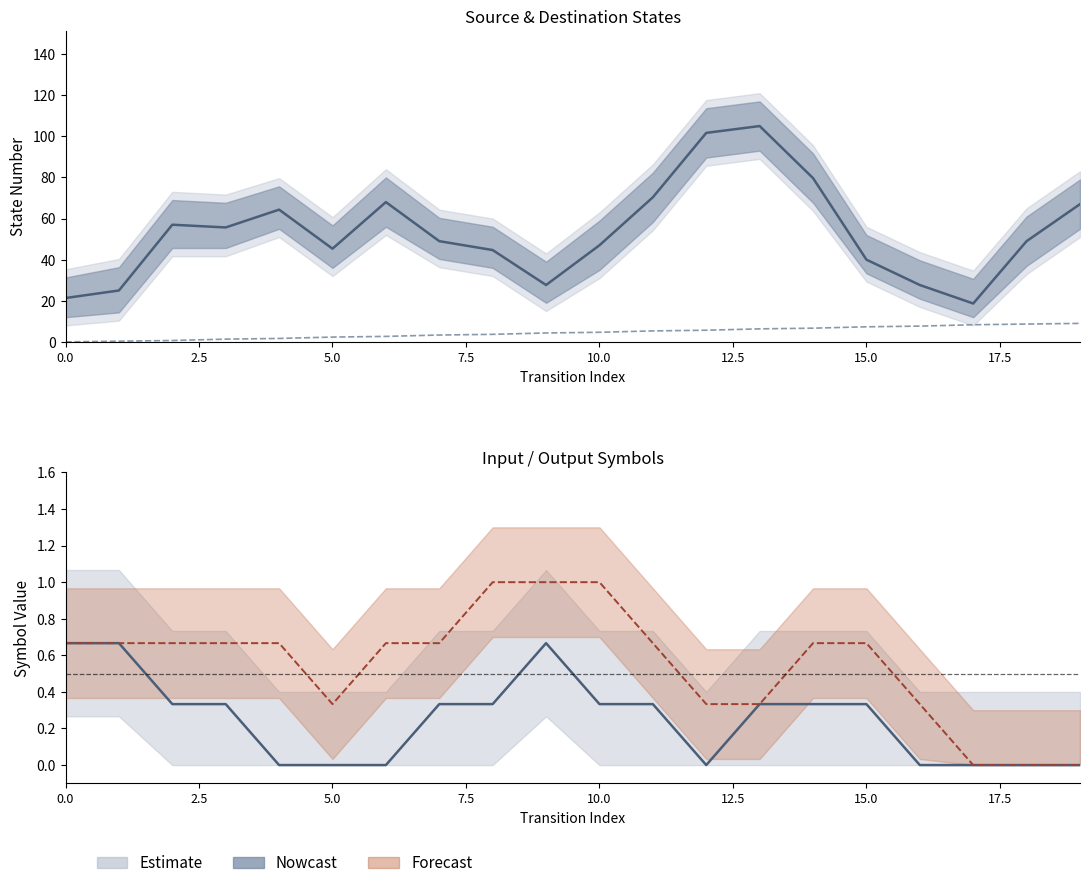

Does the chart have visible grid lines?

No